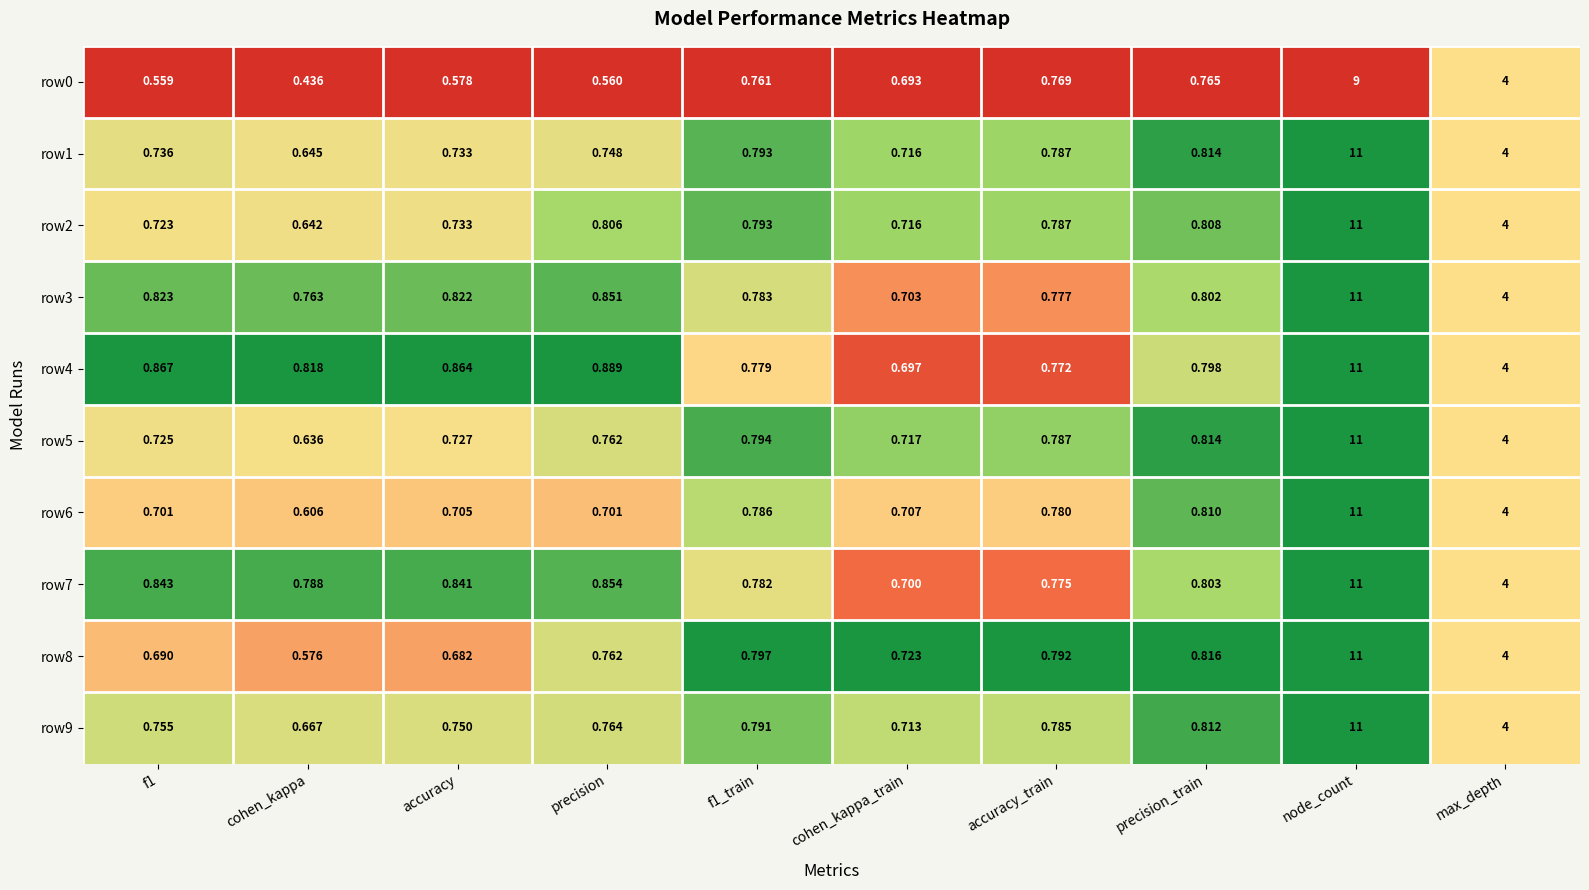

Where is row0 nearest to the value 4?

max_depth